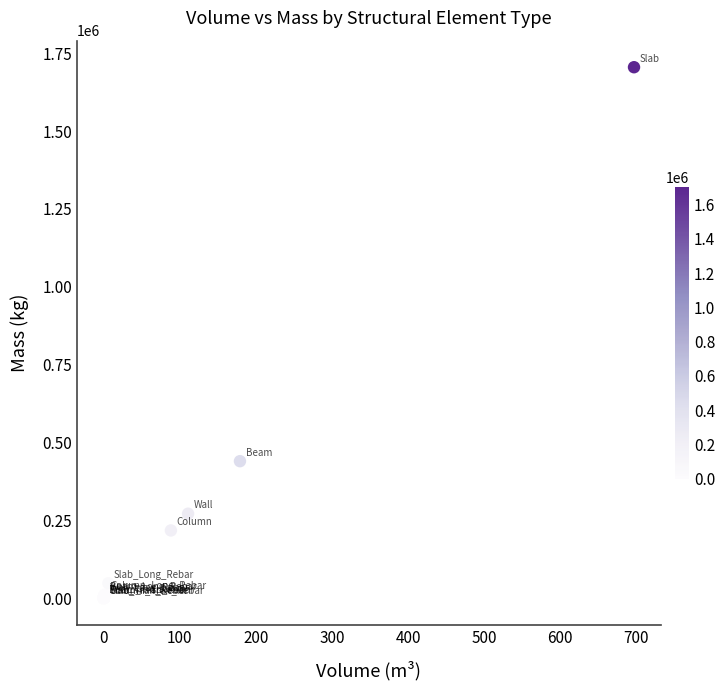

What Y value in the scatter plot is closest to 852550?

439984.3